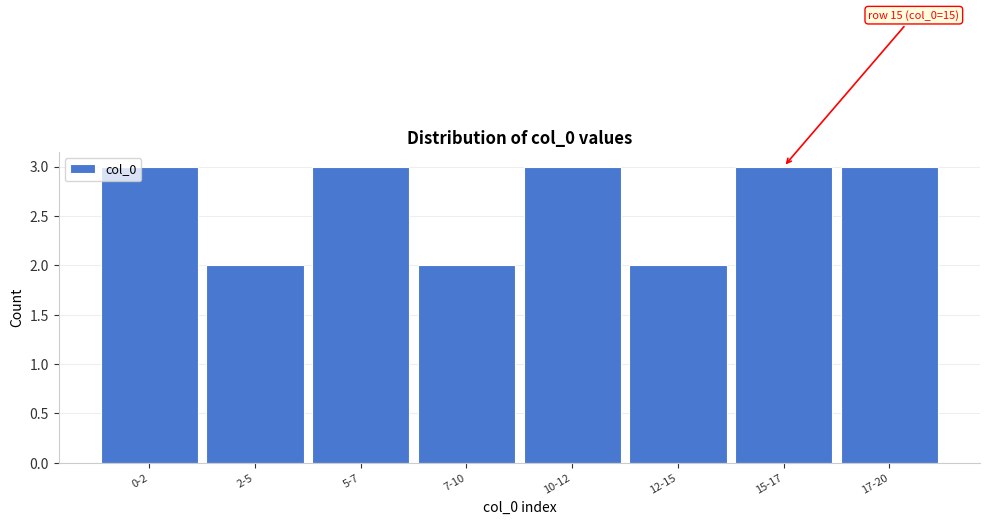

Reading left to right, what are all the values shown in this chart?

0-2=3	2-5=2	5-7=3	7-10=2	10-12=3	12-15=2	15-17=3	17-20=3